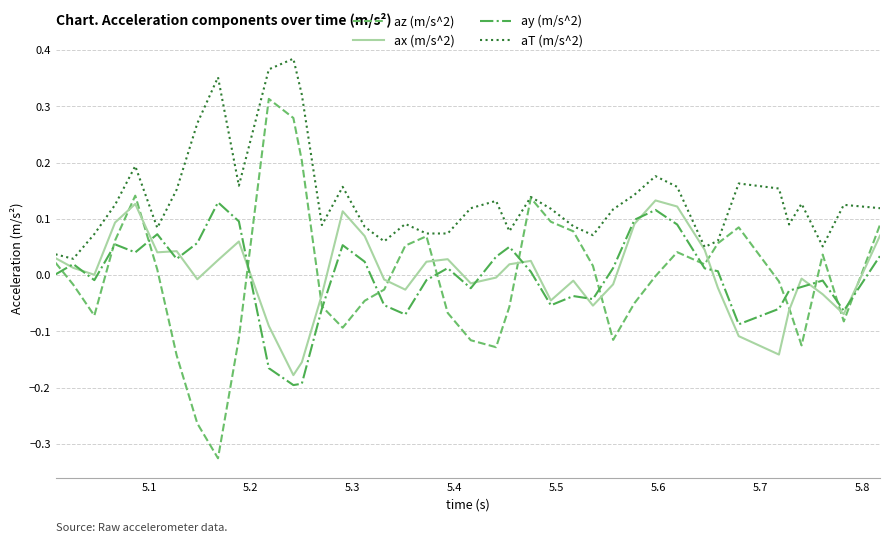

How many times do ay (m/s^2) and az (m/s^2) cross each other?

14